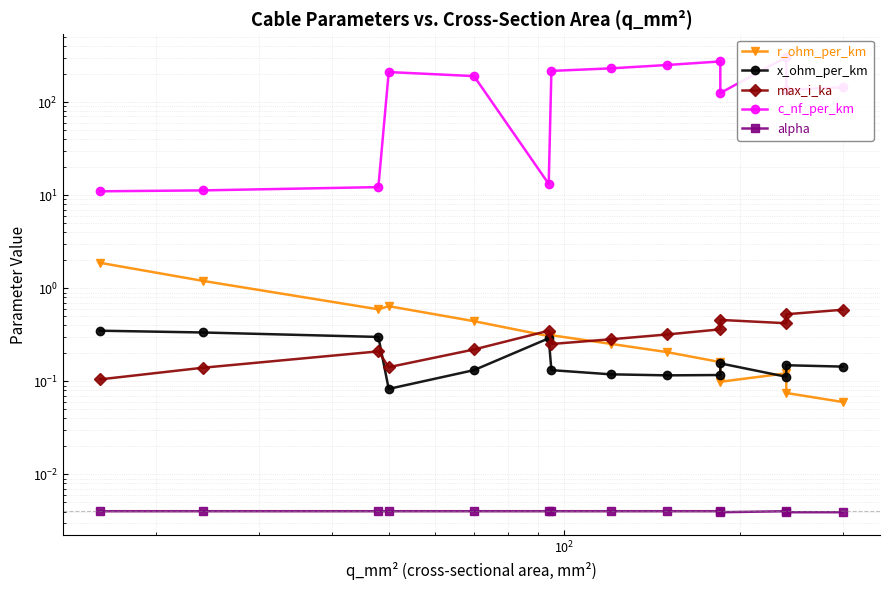

Which series has the widest spread of values?

c_nf_per_km